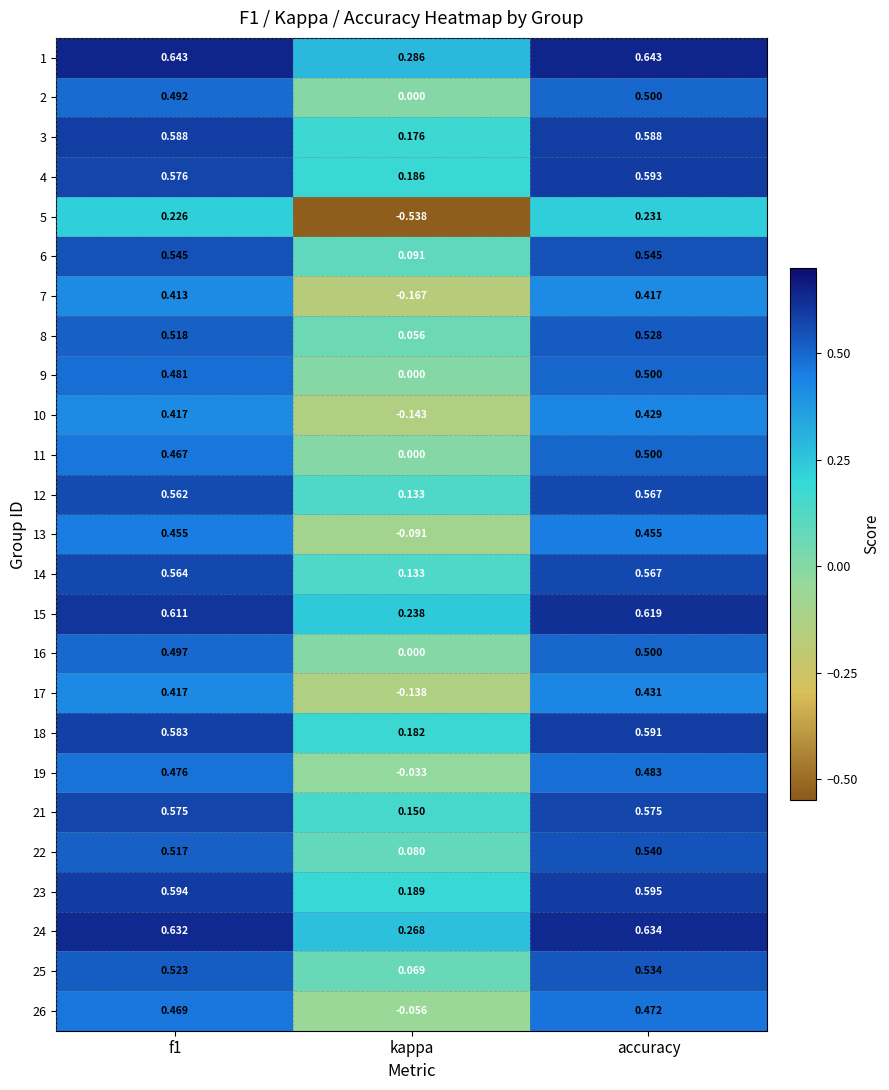

Where is 12 nearest to the value 0?

kappa